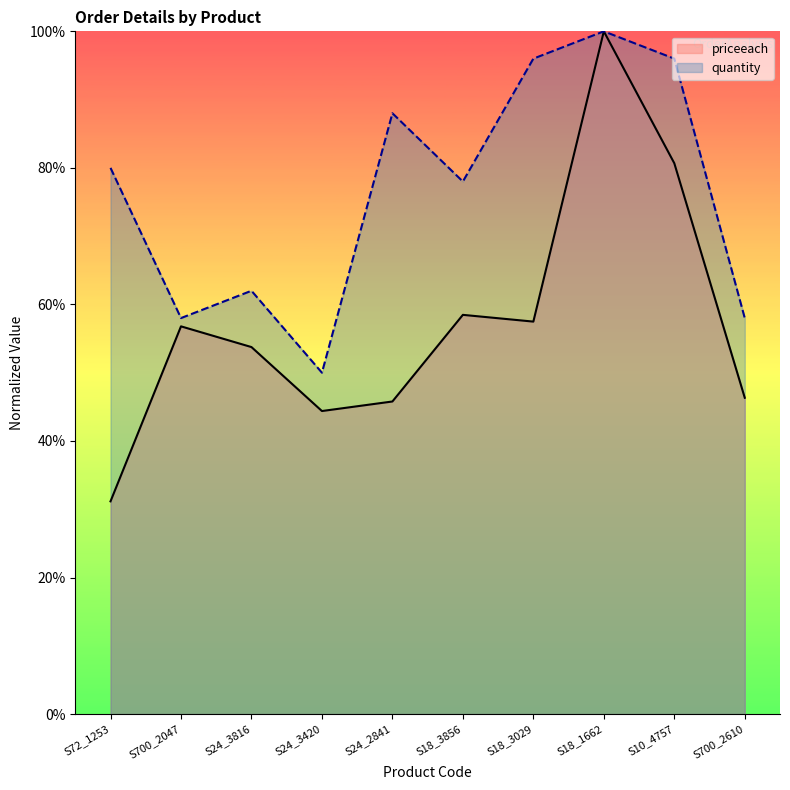

At which label is quantity closest to 75?

S18_3856